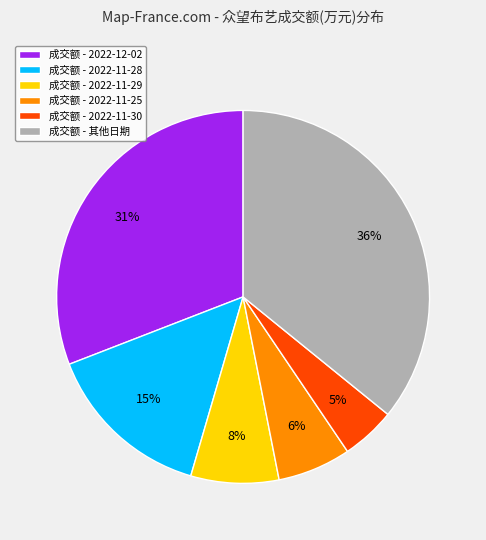

Do 成交额 - 2022-11-28 and 成交额 - 2022-11-25 together represent more than half of the pie?

No